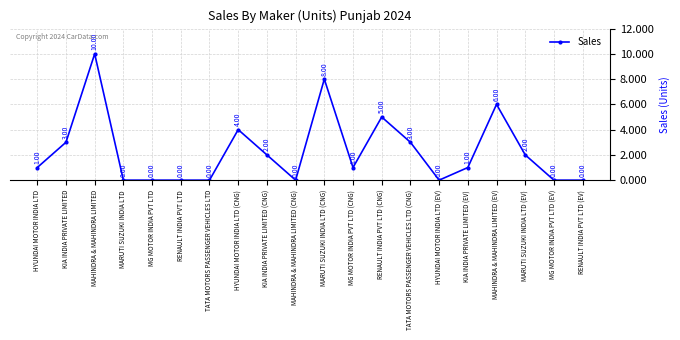

At which label is the value closest to 5?

RENAULT INDIA PVT LTD (CNG)